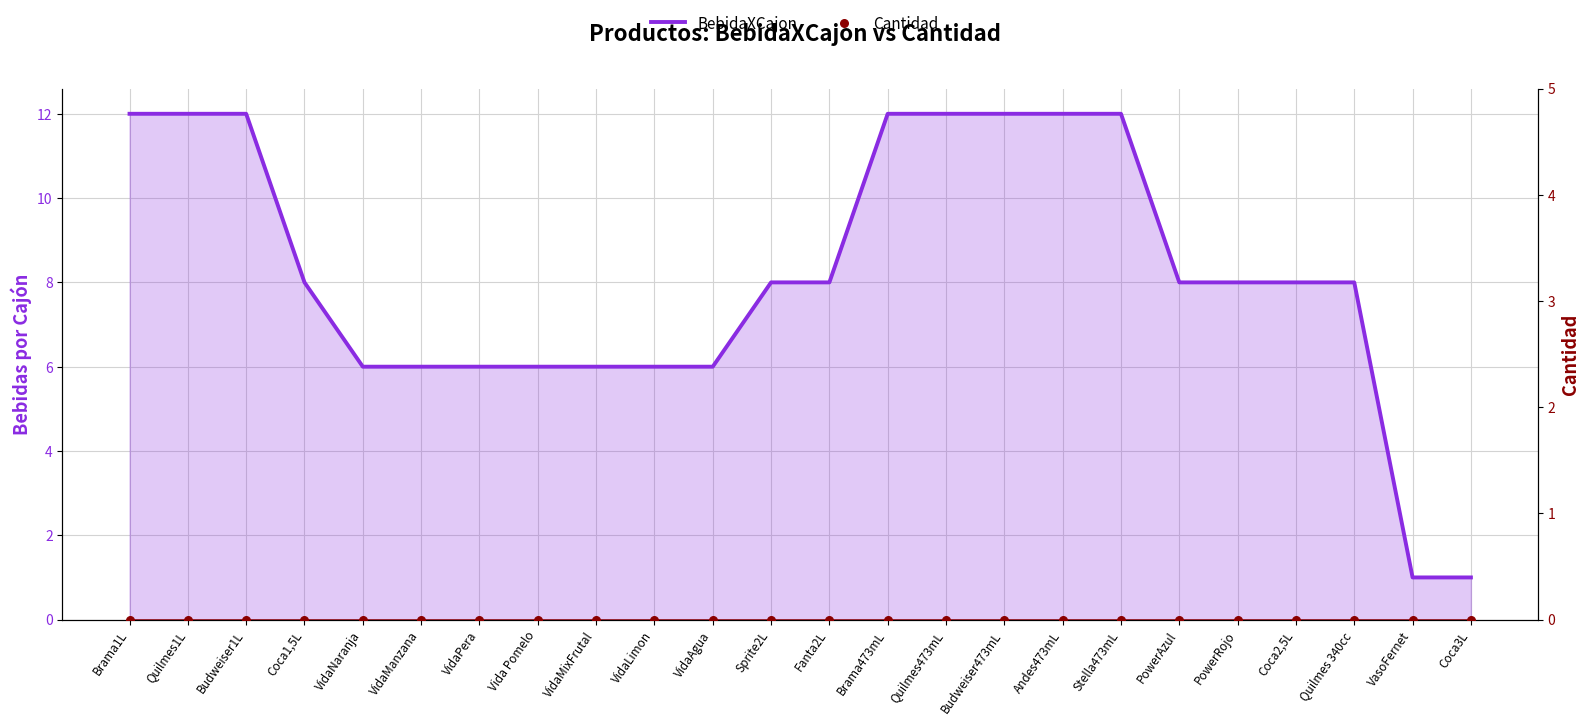

Which series contains the lowest Y value?

Cantidad